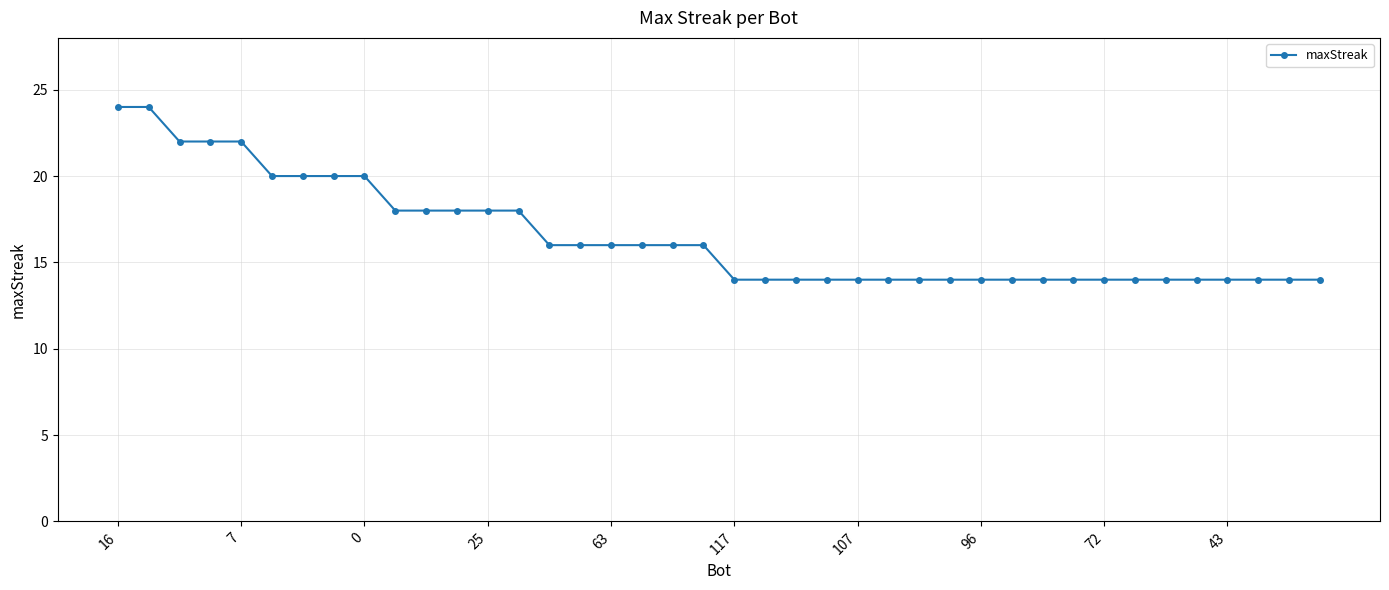

What is the difference between the second highest and minimum values?

10